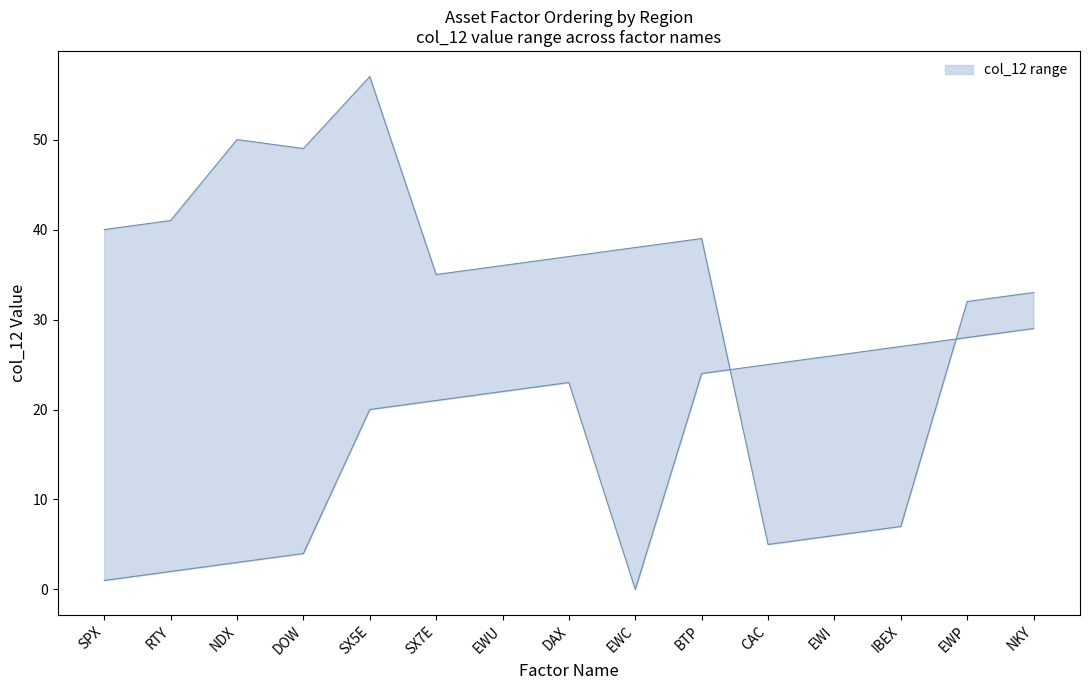

What is the spread (max minus min) of values at SX7E?

14